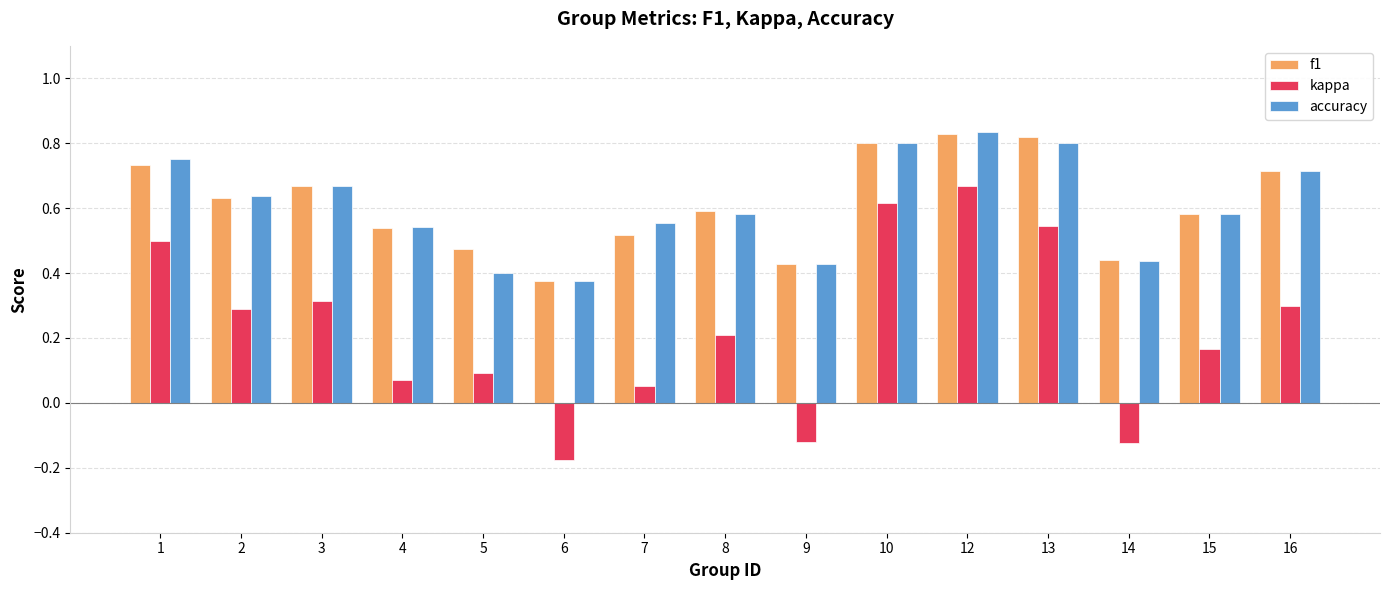

The f1 series shows 0.2 at 3. True or false?

False